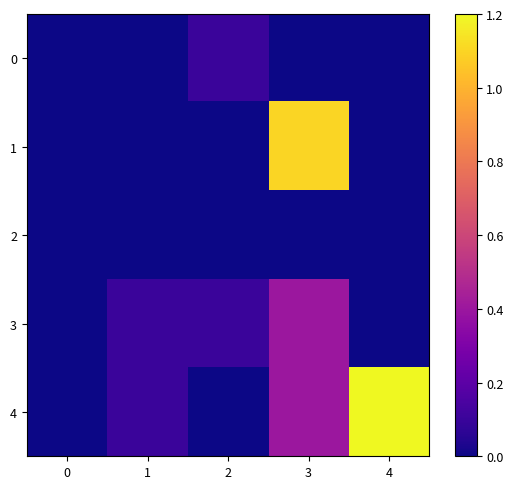

Which series has the widest spread of values?

4